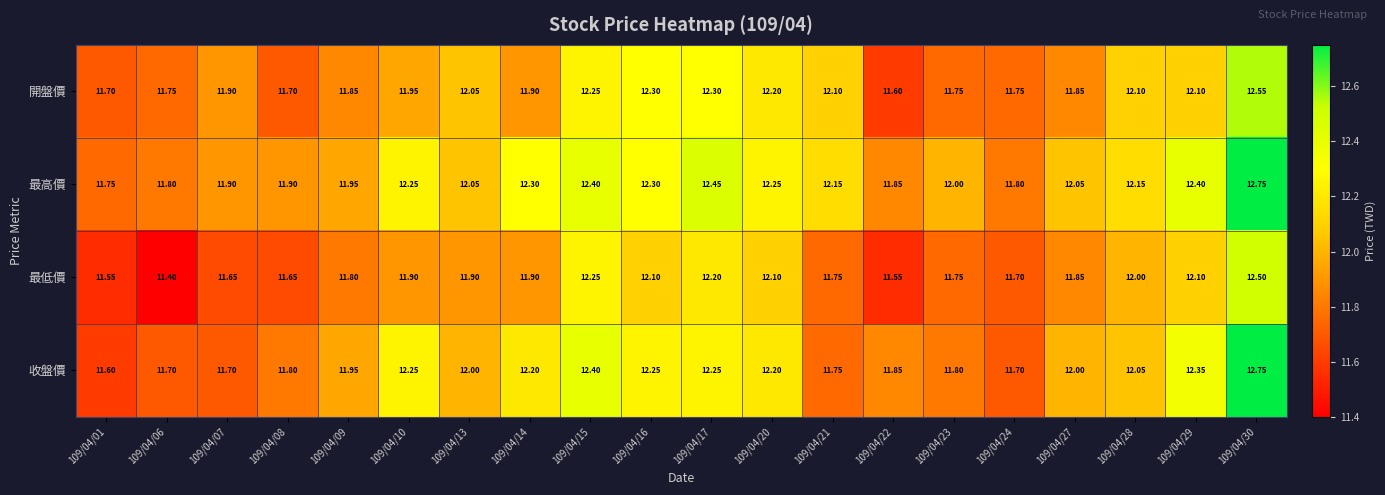

Which series has the largest total across all categories?

最高價